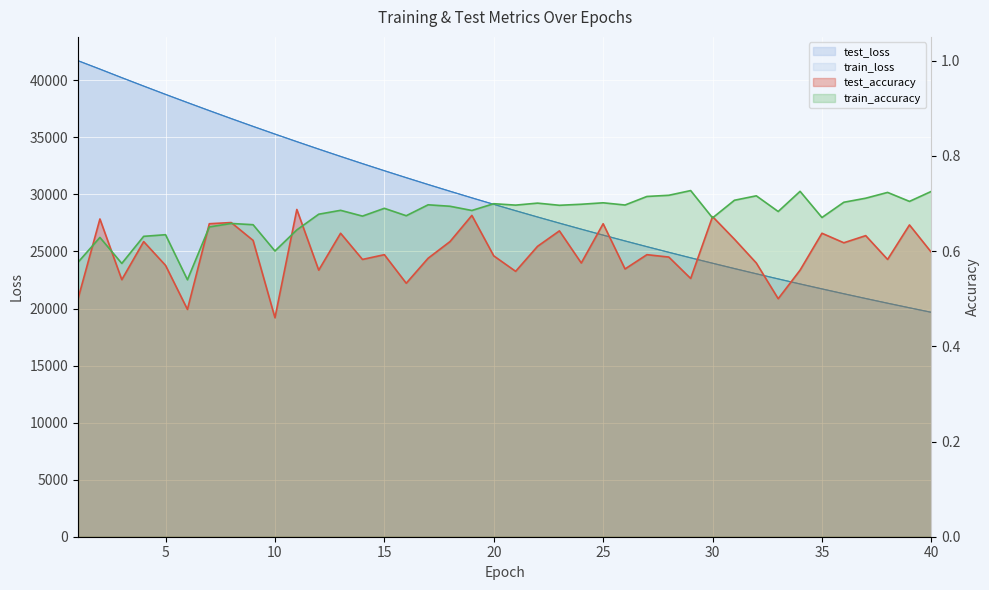

How many lines are shown in the chart?

4